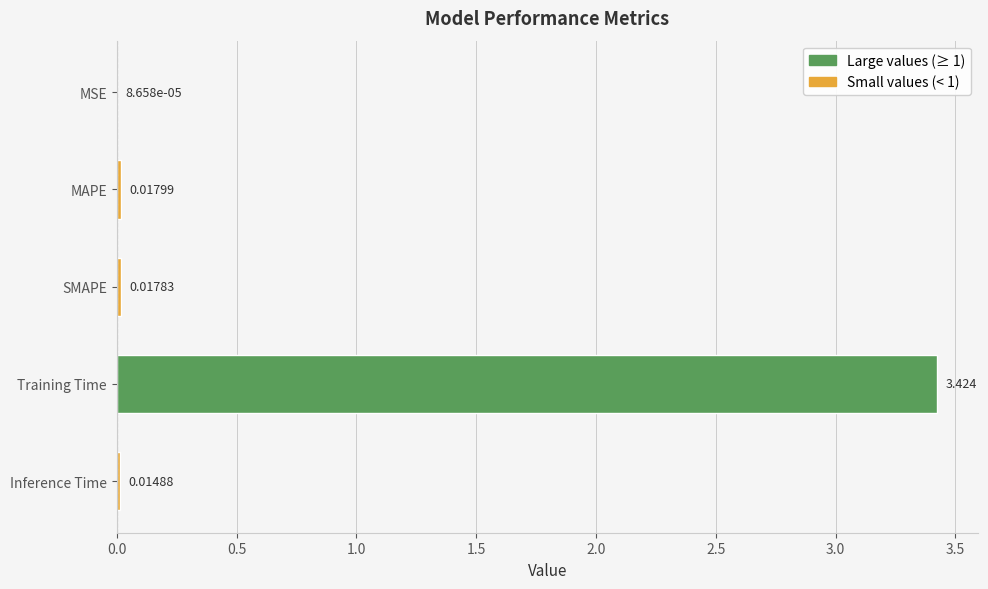

At which category does the chart reach its peak across all series?

Training Time